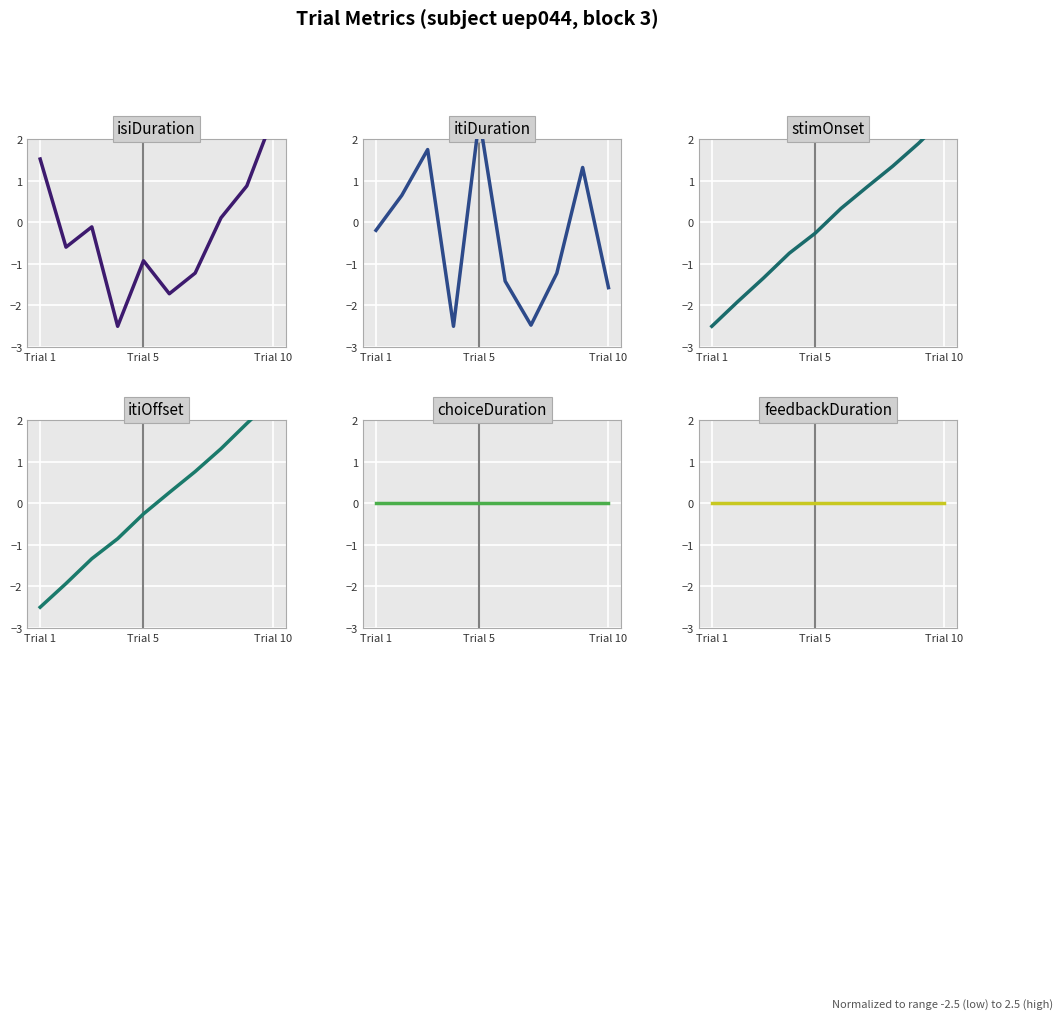

Between 6 and 7, which is larger?

7